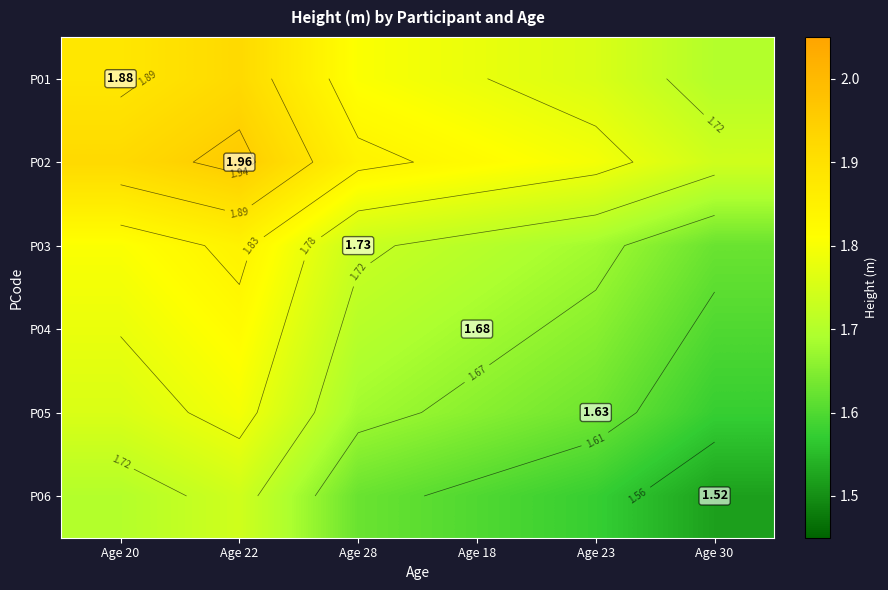

How many distinct data groups are displayed?

6